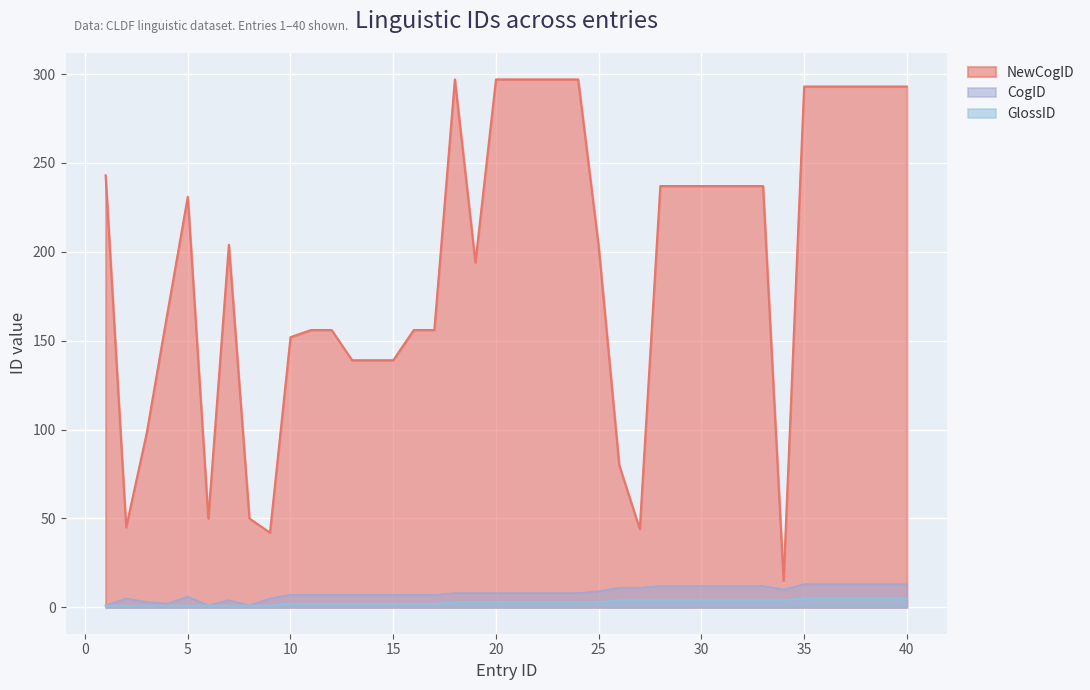

In CogID, how many points are lower than both neighbors (excluding endpoints)?

4